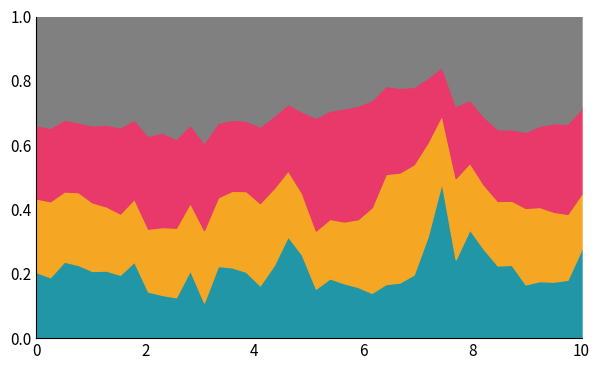

What is the total value across all series at 0?

1.0